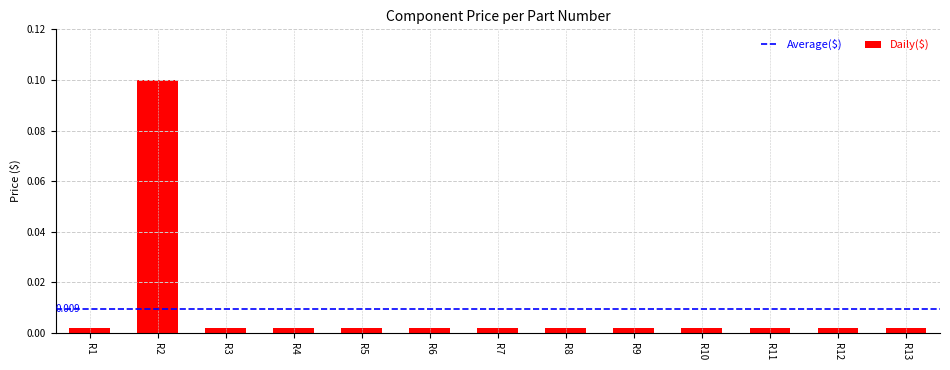

Reading right to left, list all the values displayed in this chart.

R13=0.0	R12=0.0	R11=0.0	R10=0.0	R9=0.0	R8=0.0	R7=0.0	R6=0.0	R5=0.0	R4=0.0	R3=0.0	R2=0.1	R1=0.0